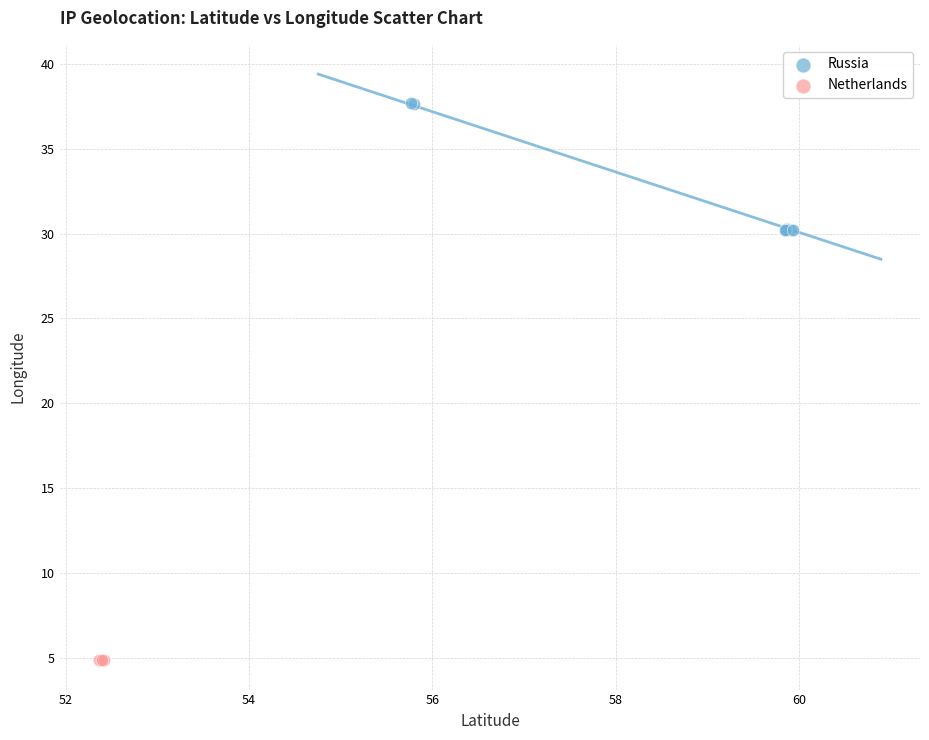

Which series reaches the minimum Y coordinate?

Netherlands